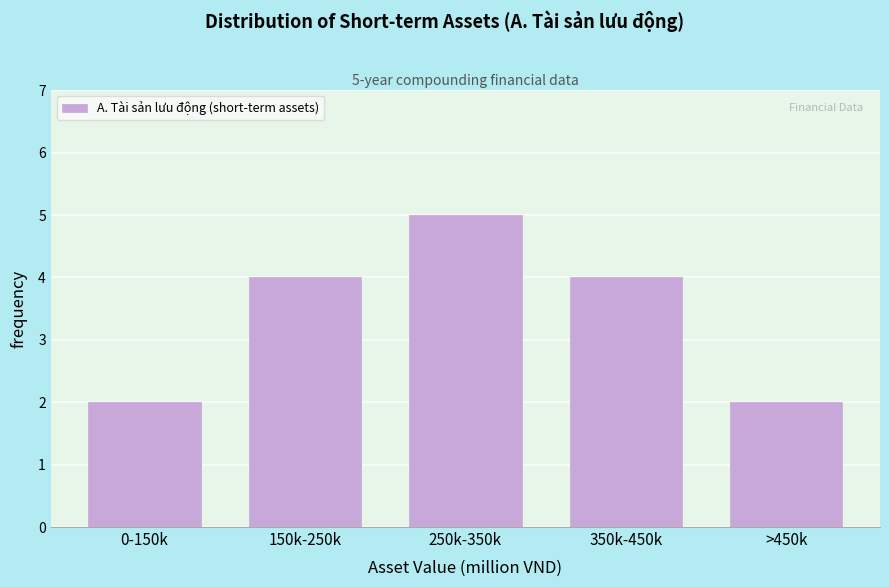

Reading left to right, extract all data points from this chart.

2	4	5	4	2